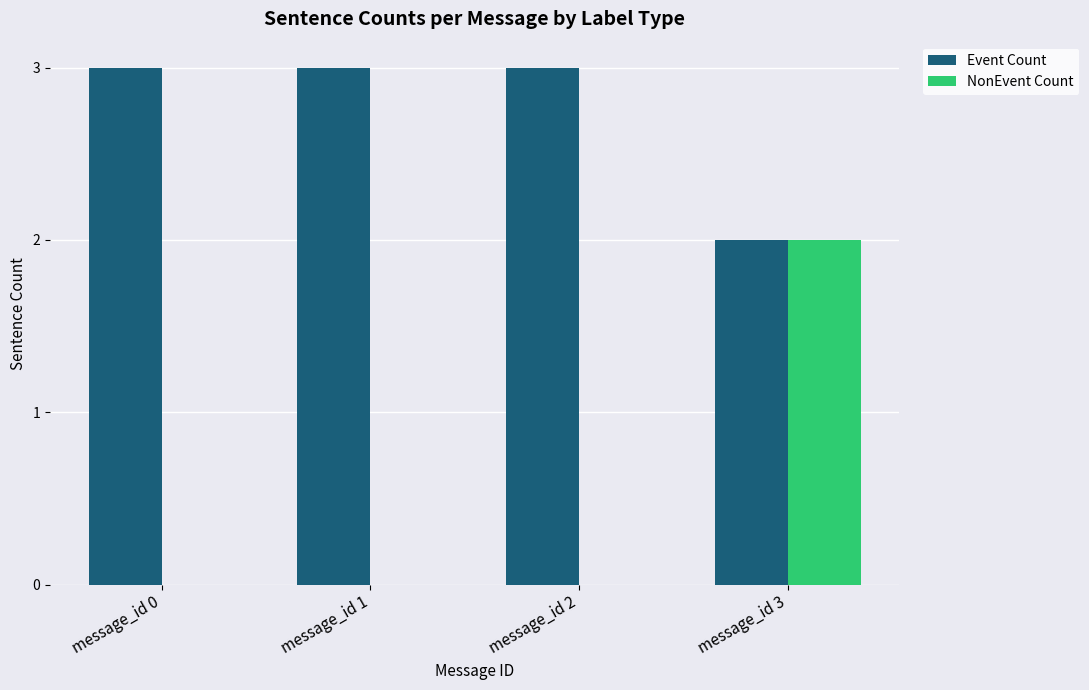

Is it true that Event Count equals 5 at message_id 1?

False